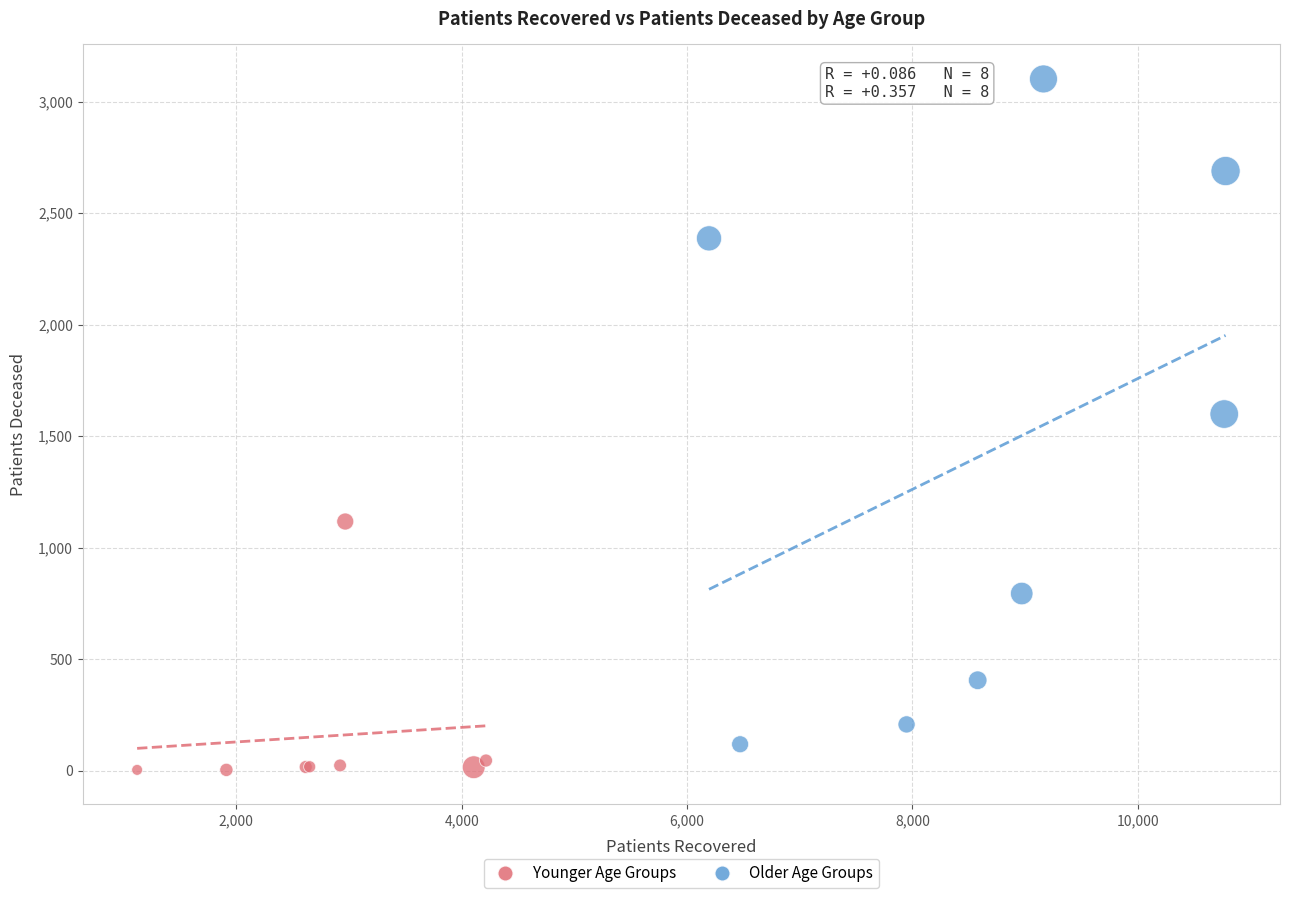

Which series has the largest Y range (max minus min)?

Older Age Groups